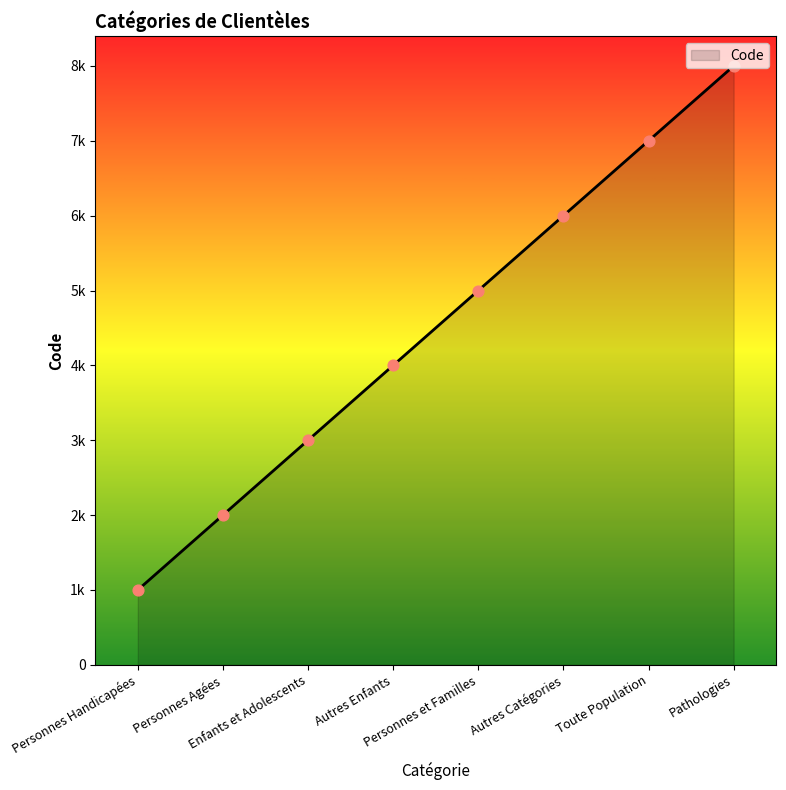

What is the change in value from Personnes Handicapées to Pathologies?

+7000